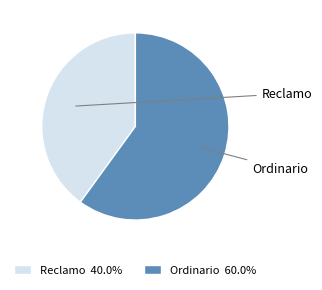

Combined, do Reclamo and Ordinario account for over 50%?

Yes